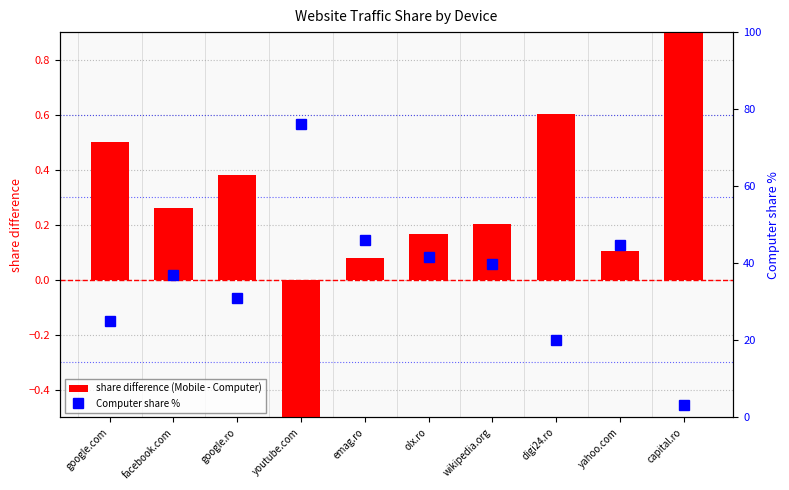

What is the difference between the share difference (Mobile - Computer) values at facebook.com and yahoo.com?

0.2